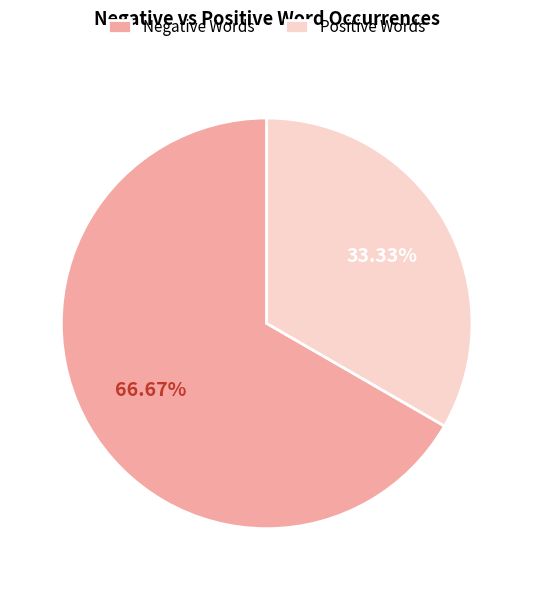

Is there a majority slice in this chart?

Yes